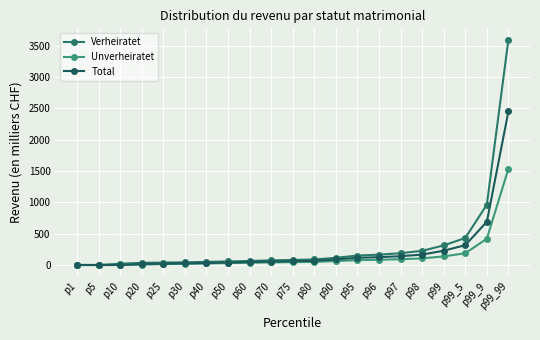

Is it true that Unverheiratet equals 0.0 at p1?

True